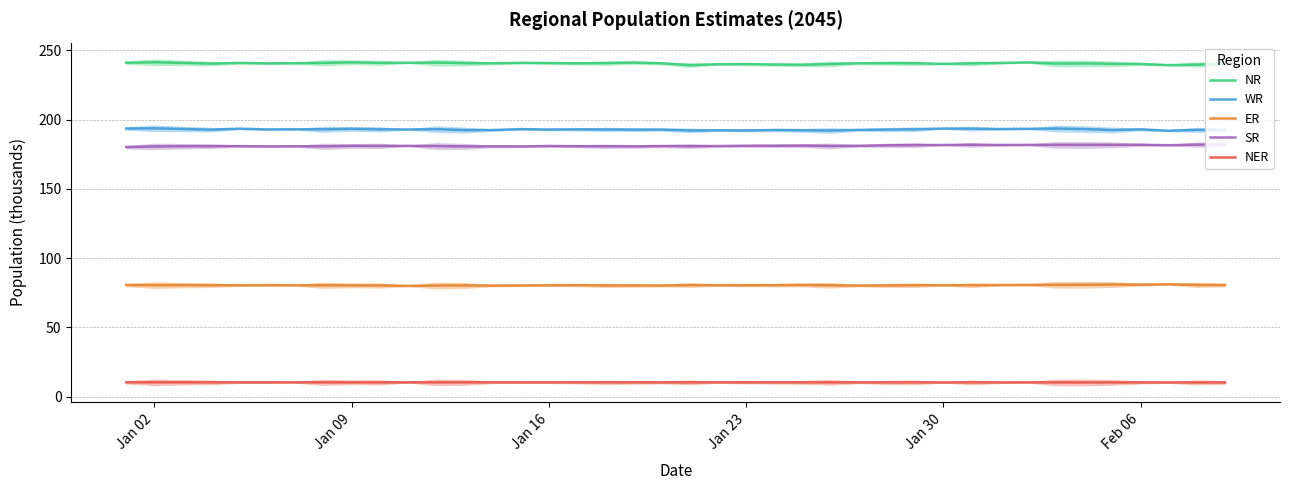

True or false: SR and ER intersect in this chart.

False